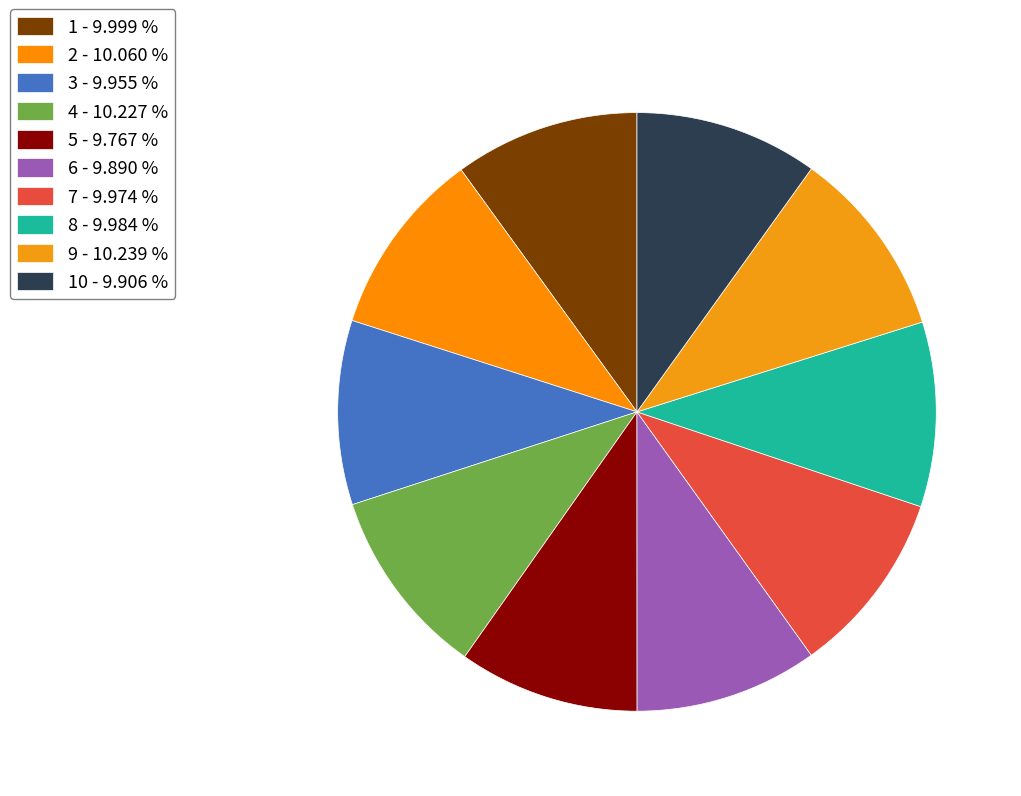

Count the number of slices in the pie.

10